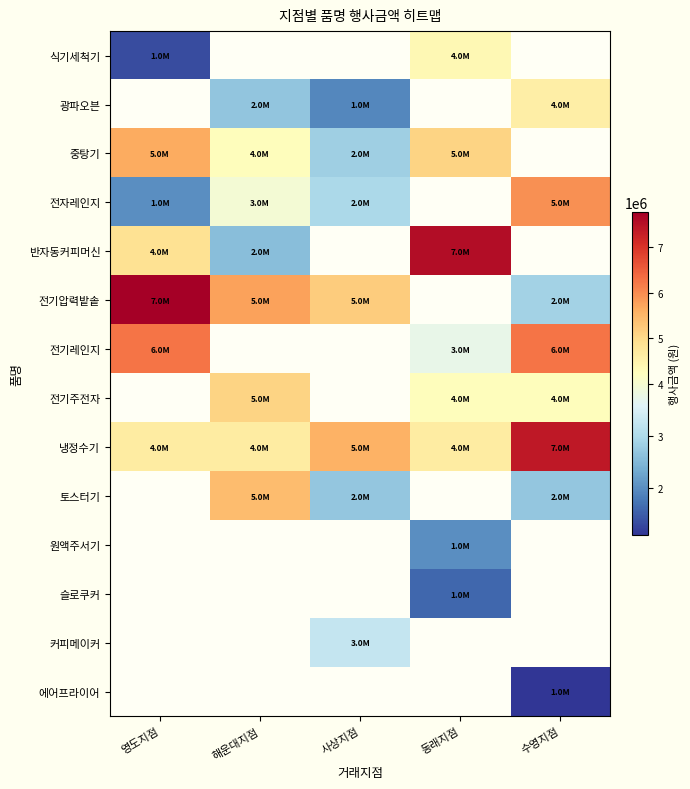

How many distinct data groups are displayed?

14